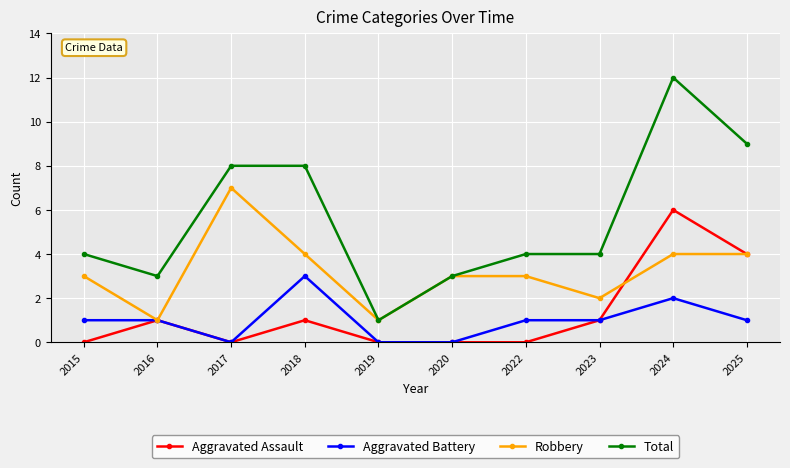

What is the difference between the highest and lowest values at 2022?

4